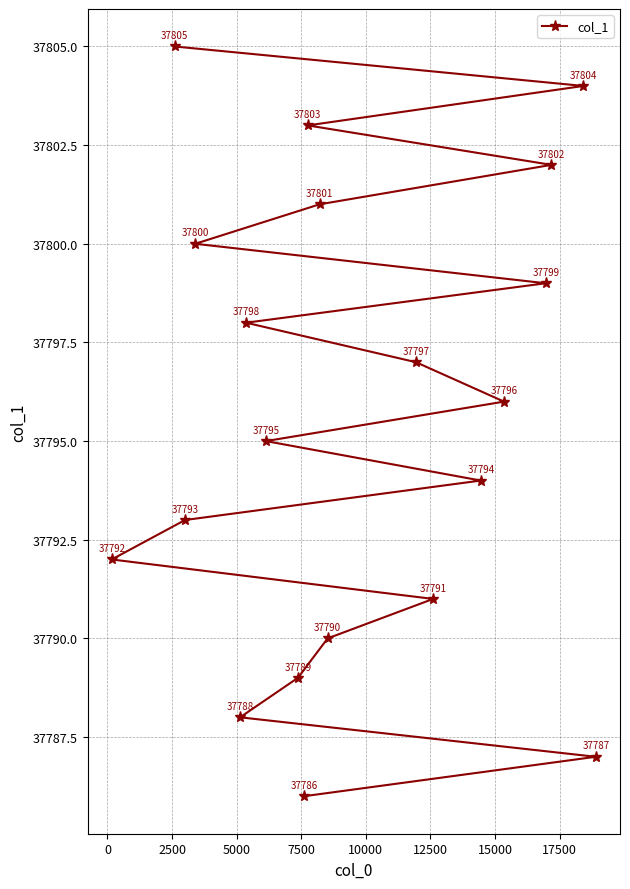

What is the sum of all values?

755910